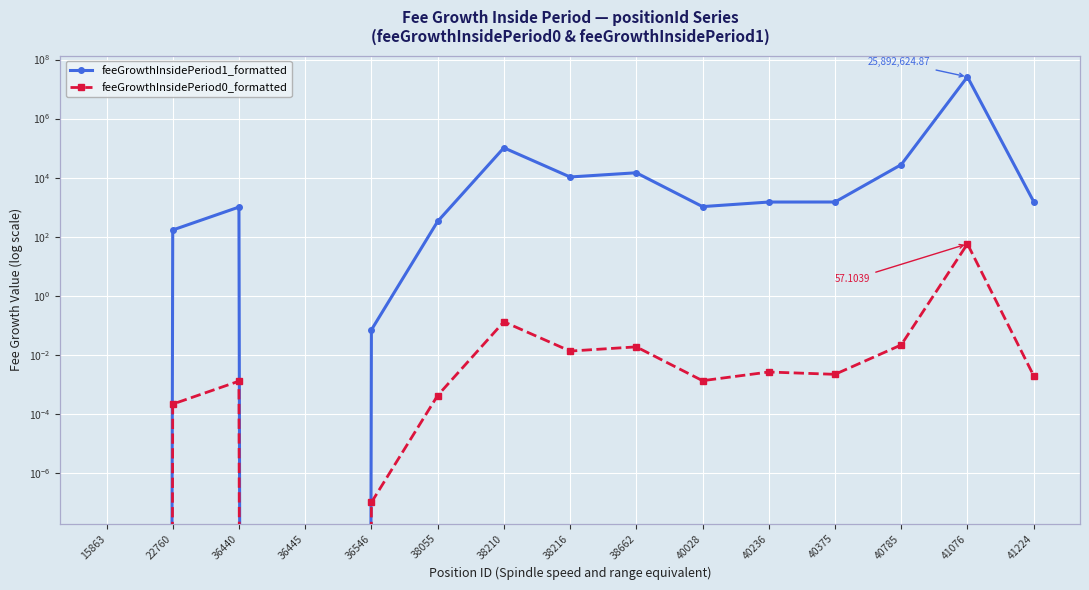

Reading left to right, what are all the values shown in this chart?

feeGrowthInsidePeriod1_formatted: 0.0	168.6	1008.8	0.0	0.1	329.0	102455.0	10536.5	14617.5	1045.7	1492.2	1497.0	27481.1	25892624.9	1552.0
feeGrowthInsidePeriod0_formatted: 0.0	0.0	0.0	0.0	0.0	0.0	0.1	0.0	0.0	0.0	0.0	0.0	0.0	57.1	0.0